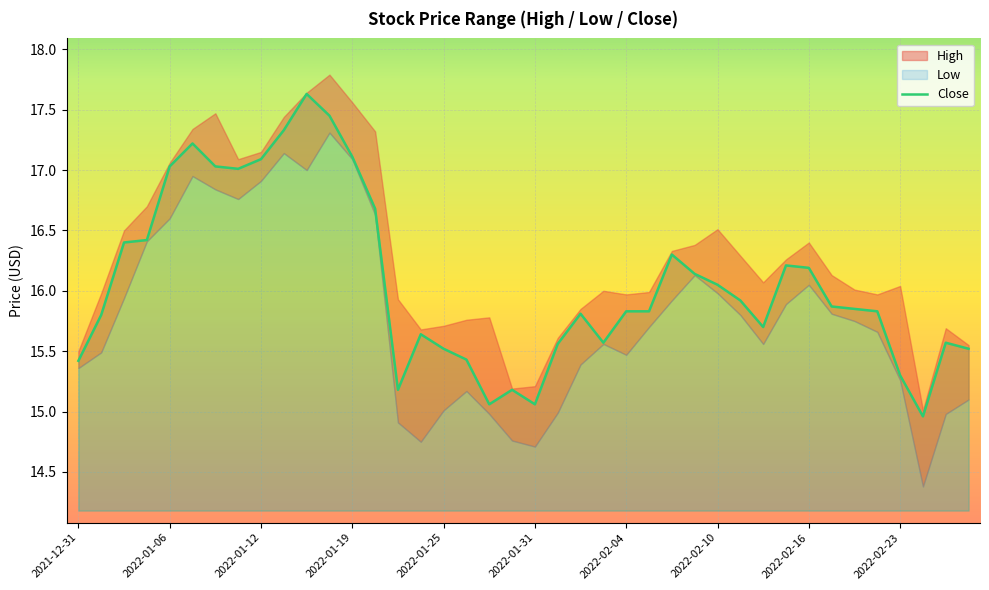

What is the highest value of the Close series?

17.6